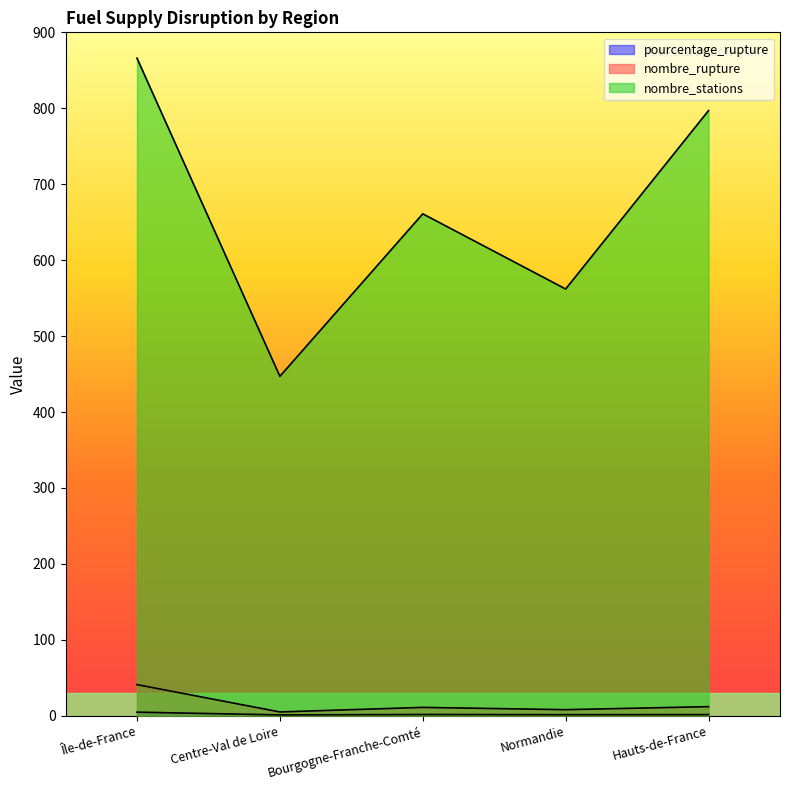

What is the total value across all series at Centre-Val de Loire?

453.1